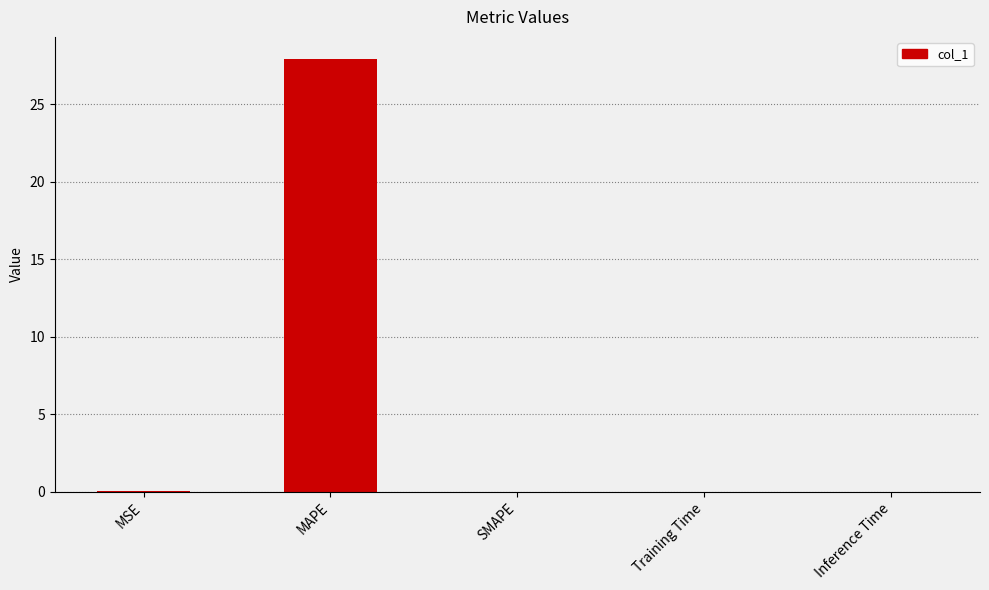

The value at MAPE is 27.9. True or false?

True